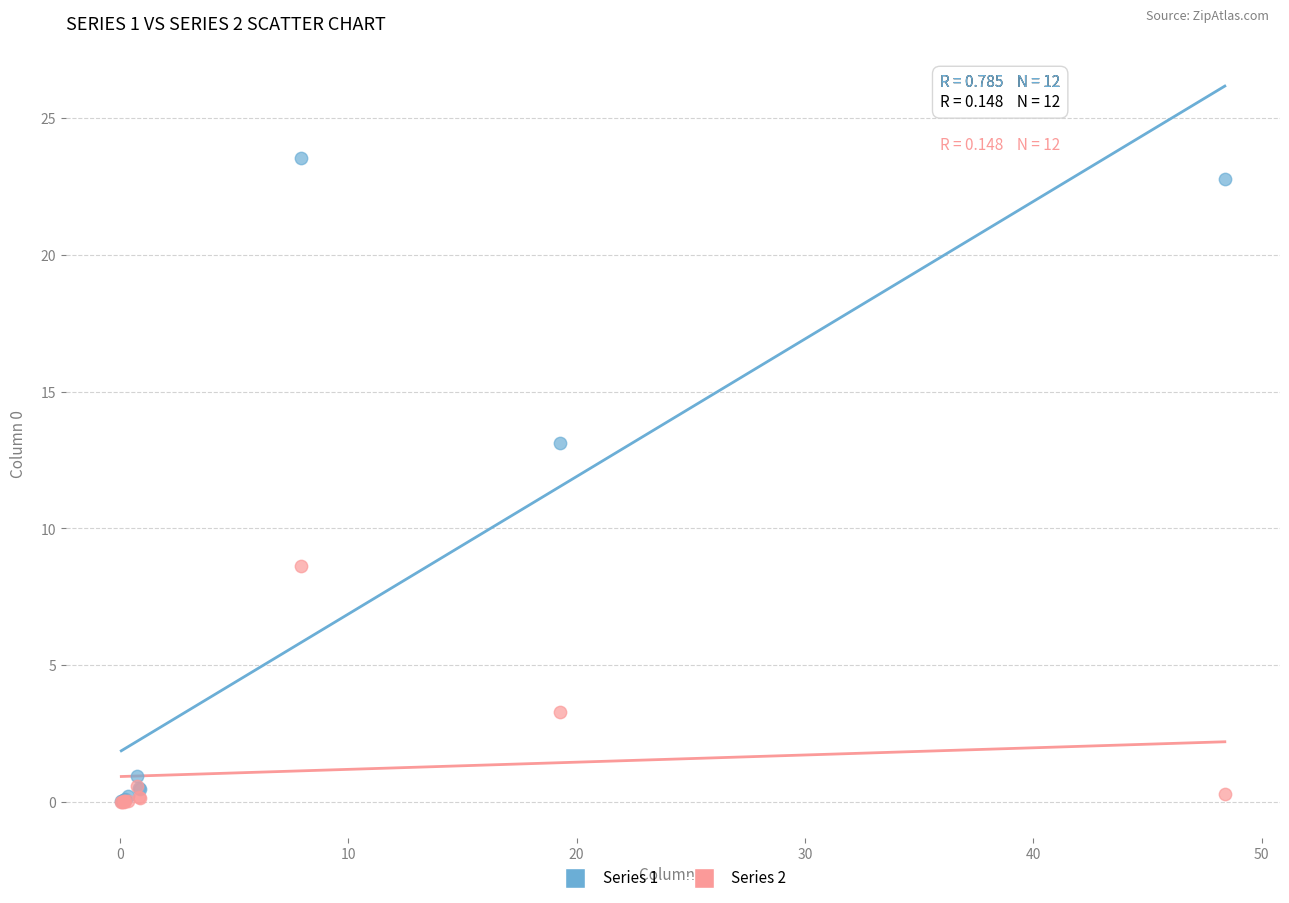

What are all the series names shown in the legend?

Series 1, Series 2